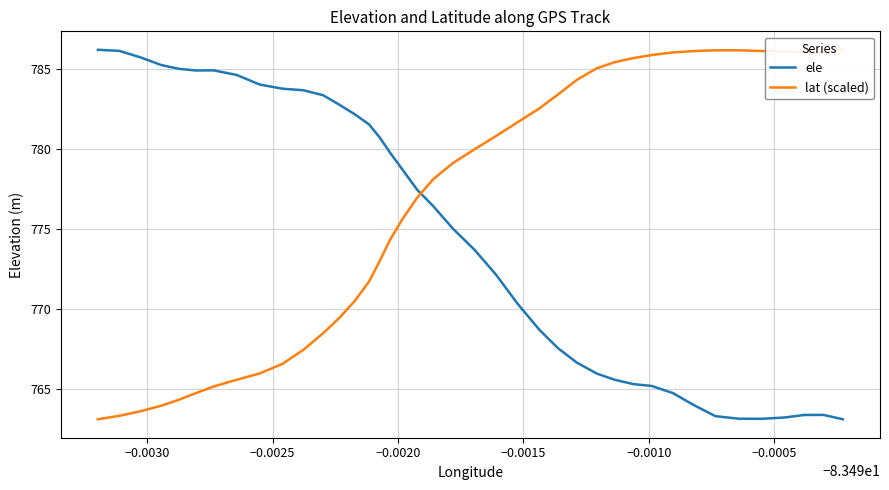

What is the maximum value for ele?

786.2